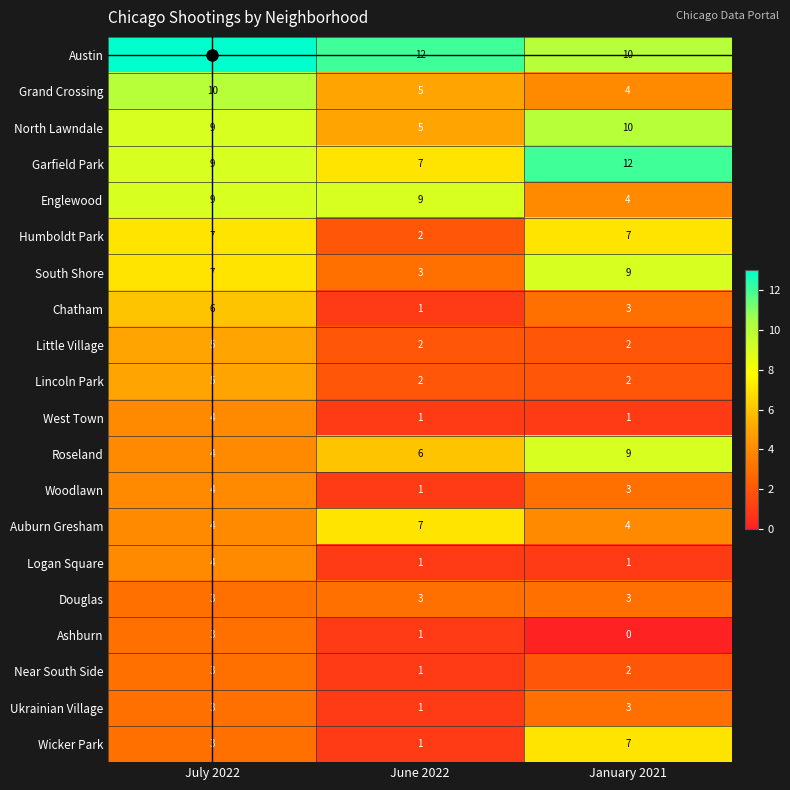

What is the spread (max minus min) of values at January 2021?

12